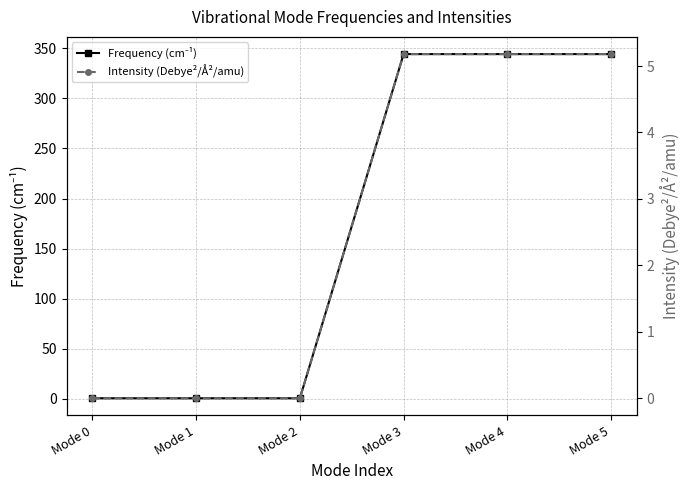

Reading left to right, transcribe all the data shown in this chart.

Frequency (cm⁻¹): Mode 0=0.6	Mode 1=0.6	Mode 2=0.6	Mode 3=344.3	Mode 4=344.3	Mode 5=344.3
Intensity (Debye²/Å²/amu): Mode 0=0.0	Mode 1=0.0	Mode 2=0.0	Mode 3=5.2	Mode 4=5.2	Mode 5=5.2